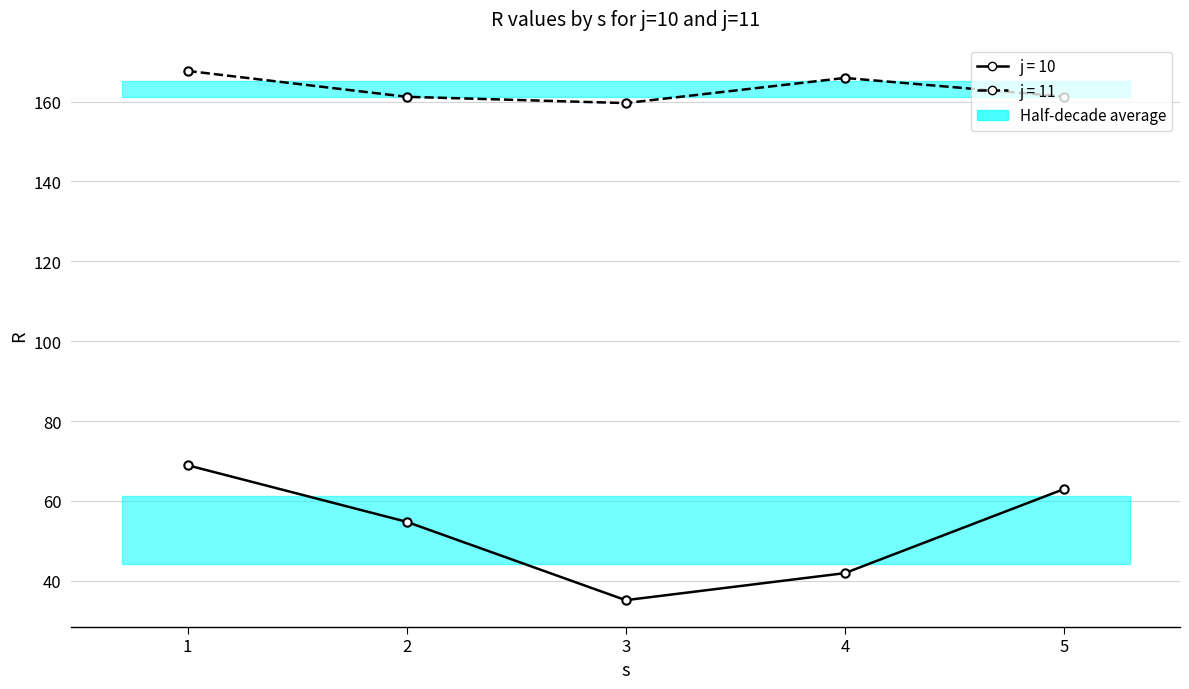

Does the chart have visible grid lines?

Yes